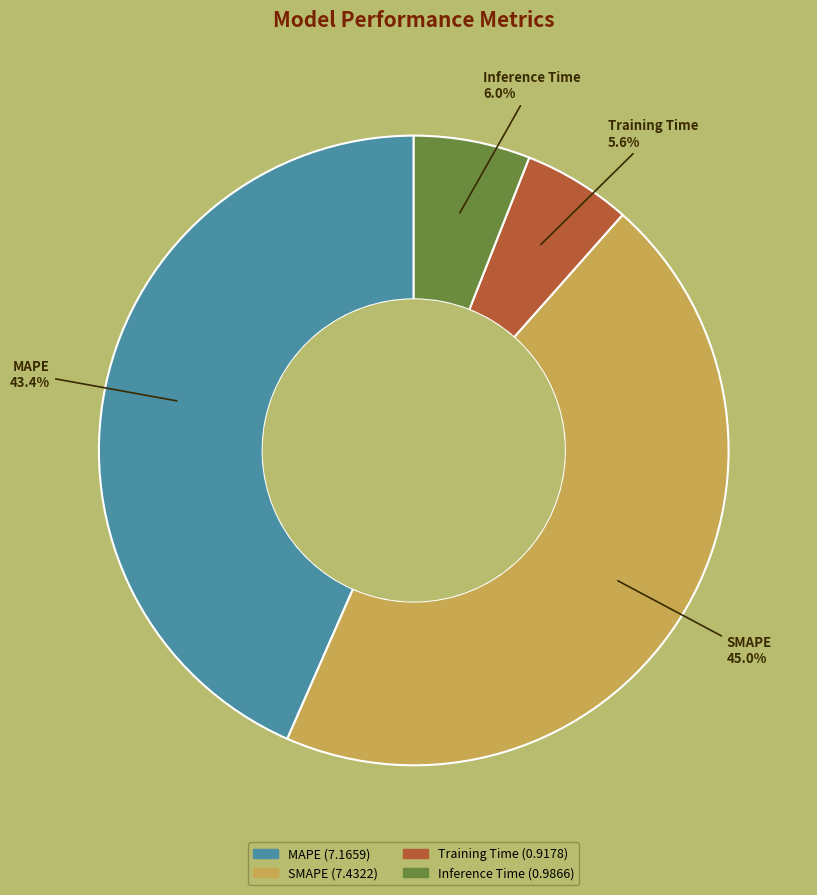

What is the largest slice in the pie chart?

SMAPE